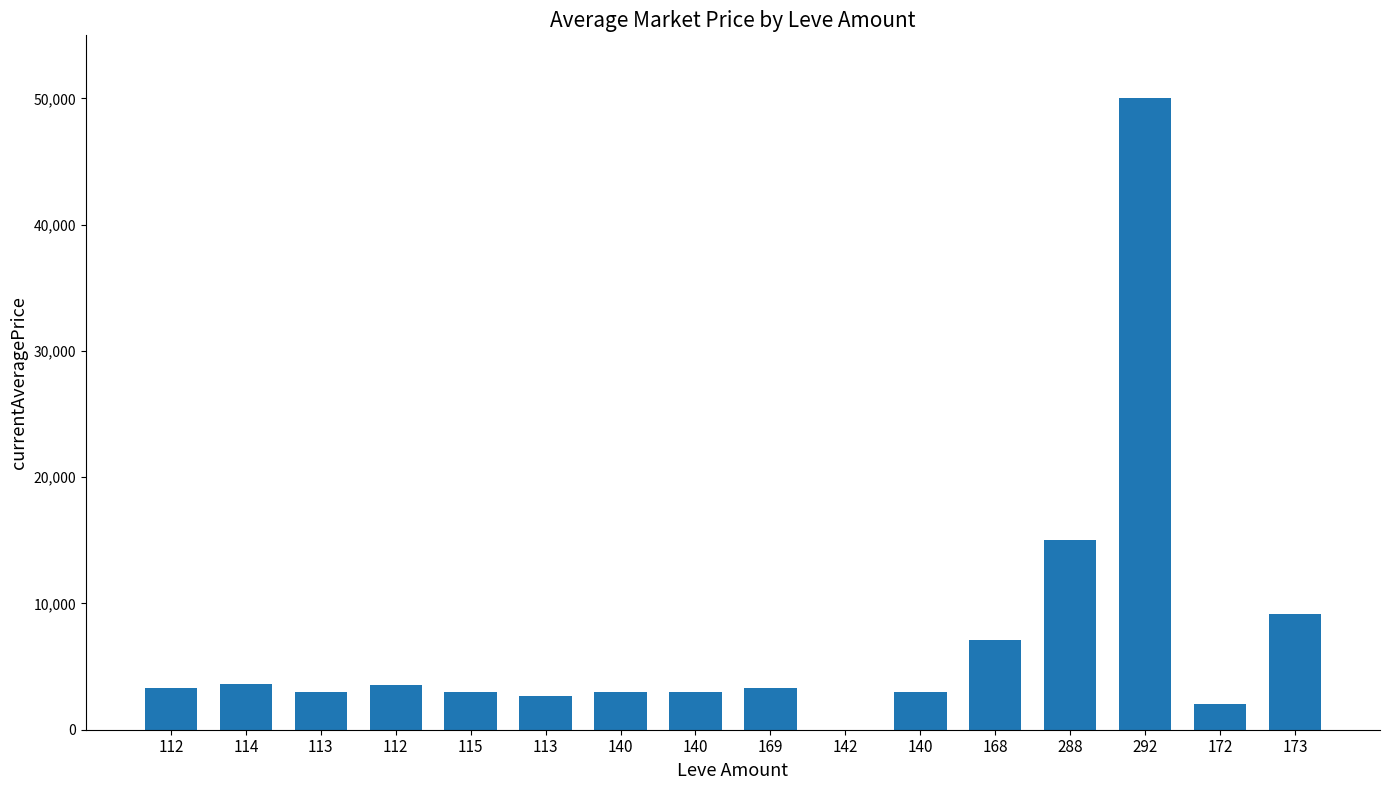

How many values are above zero?

15